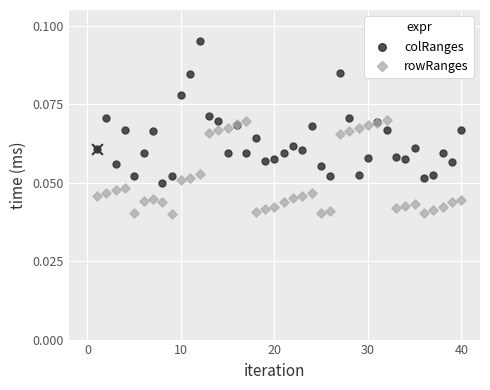

Which series contains the highest Y value?

colRanges